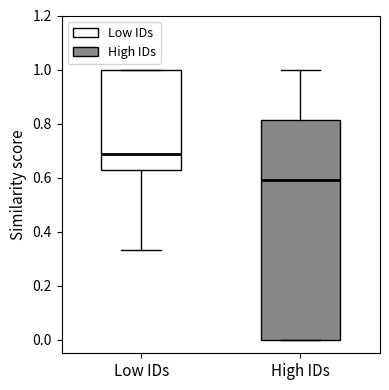

Which box has the lowest median line?

High IDs